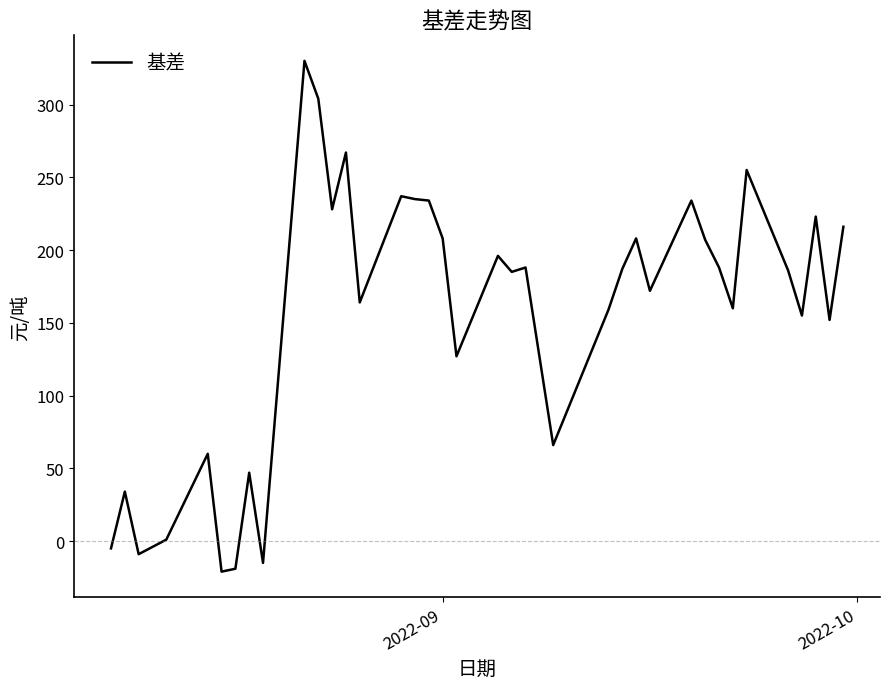

What is the maximum value shown in the chart?

330